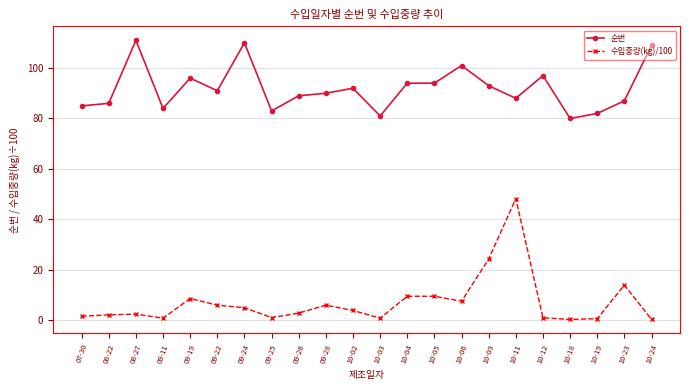

What is the label of the 4th point from the right?

10-18